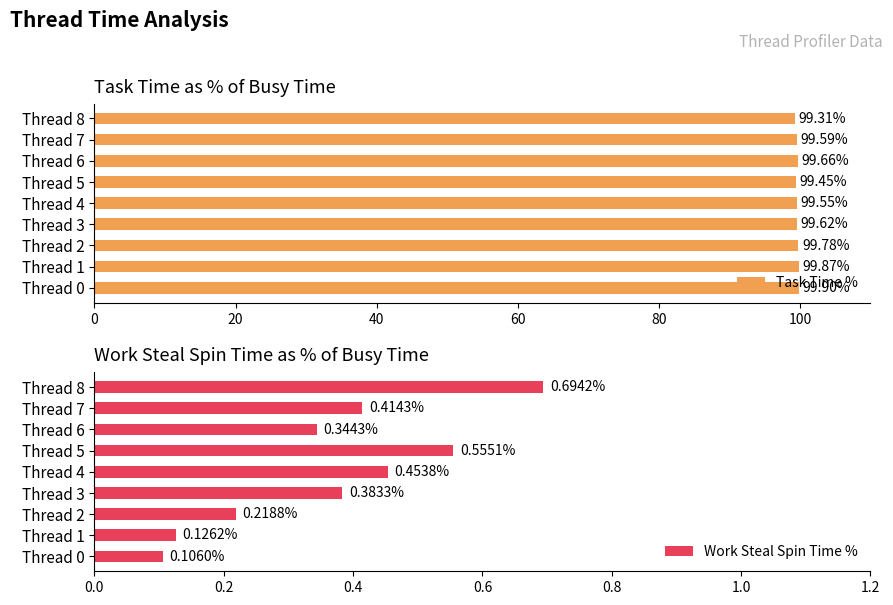

Which series has the widest spread of values?

Task Time %